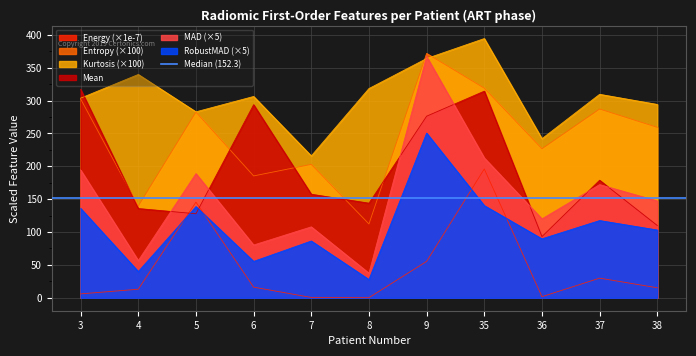

At which label is original_firstorder_Kurtosis closest to 304?

3